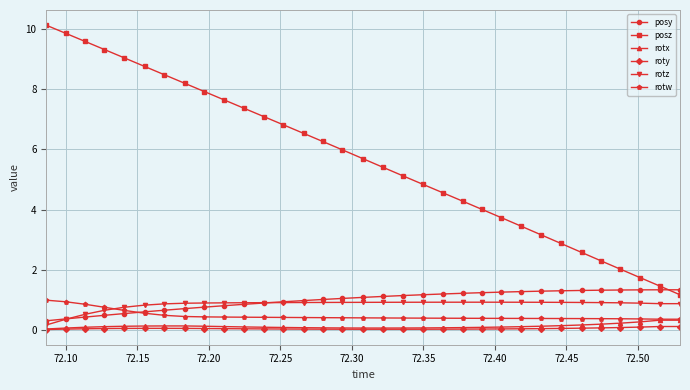

What is the value of the posz point at the 28th from the left?

2.6